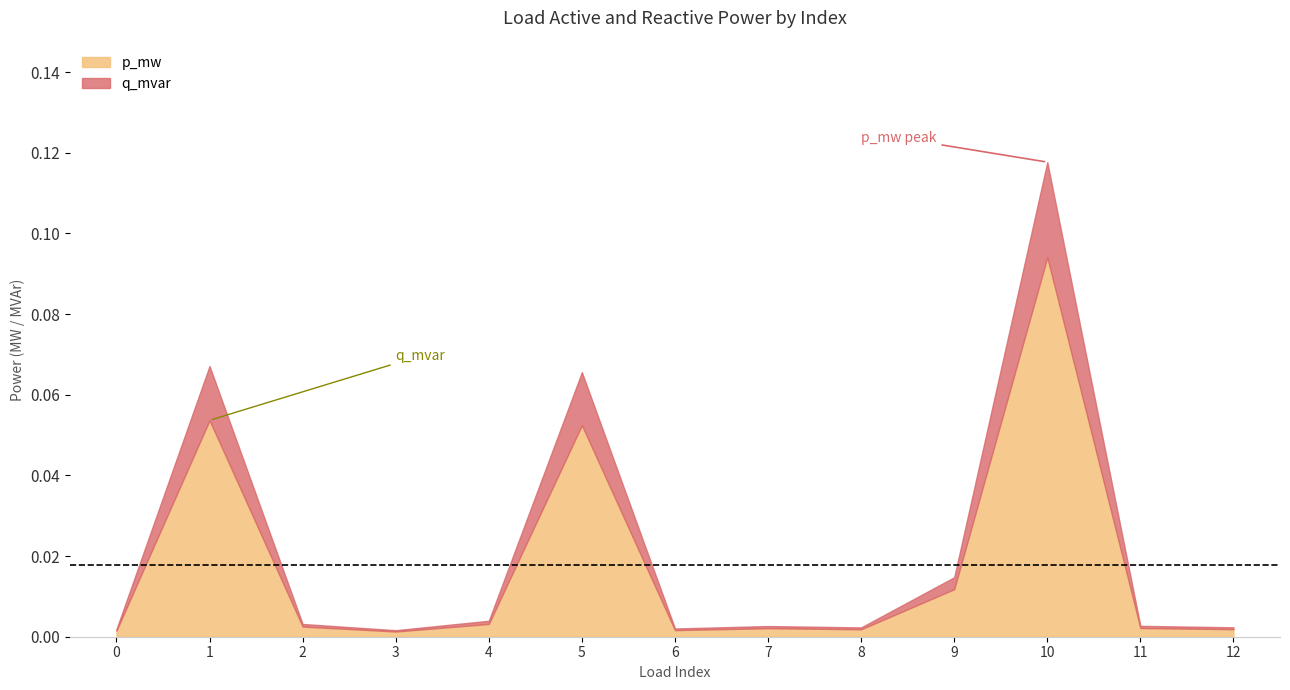

At how many categories does at least one series exceed 0?

13